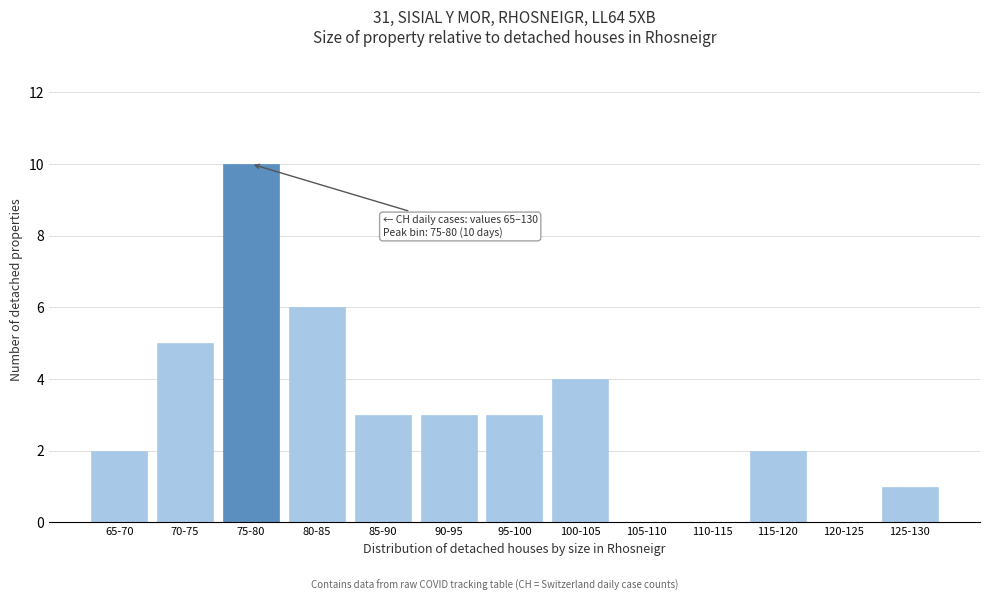

Reading left to right, what are all the values shown in this chart?

65-70=2	70-75=5	75-80=10	80-85=6	85-90=3	90-95=3	95-100=3	100-105=4	105-110=0	110-115=0	115-120=2	120-125=0	125-130=1